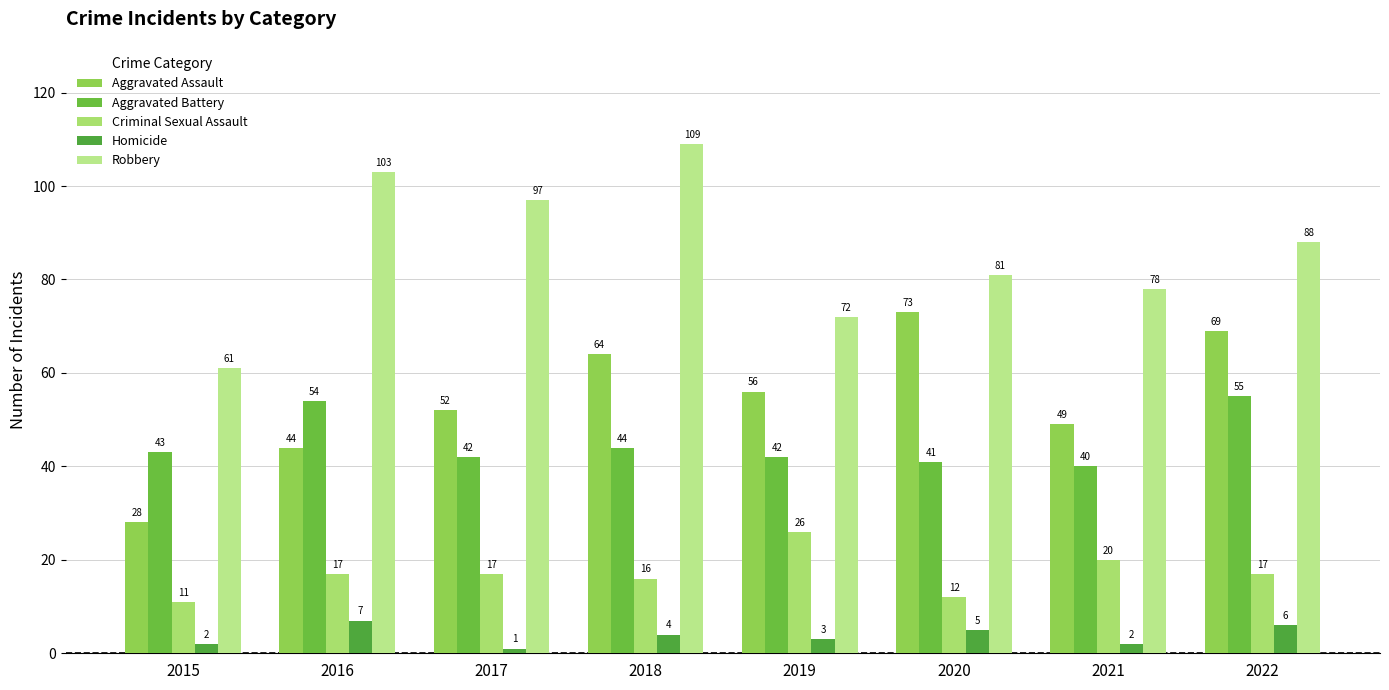

What are all the series names shown in the legend?

Aggravated Assault, Aggravated Battery, Criminal Sexual Assault, Homicide, Robbery